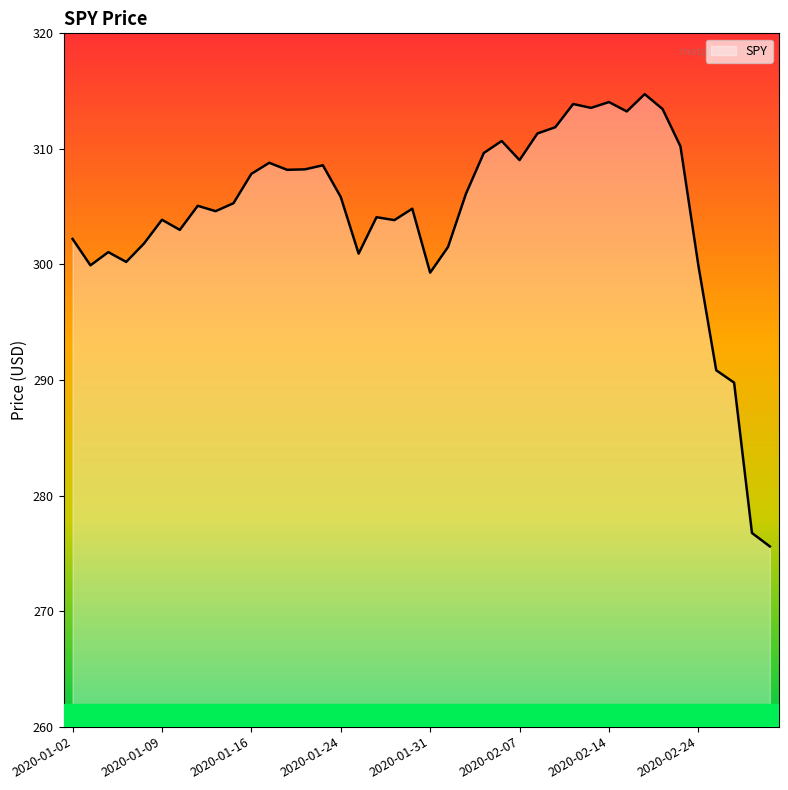

What is the maximum value shown in the chart?

314.7